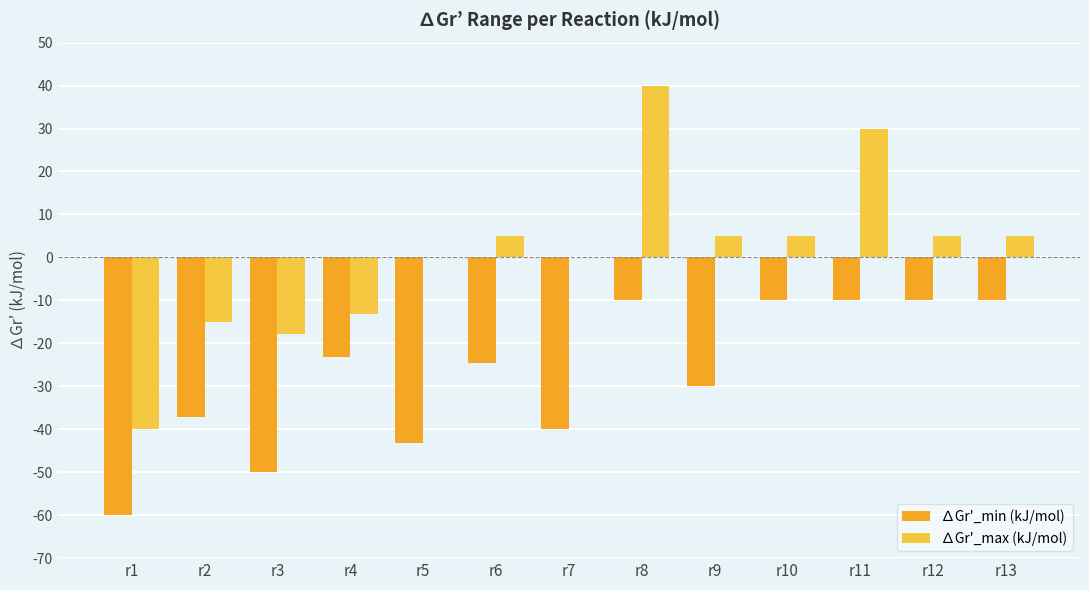

Between r3 and r4, which series saw the biggest shift?

∆Gr'_min (kJ/mol)